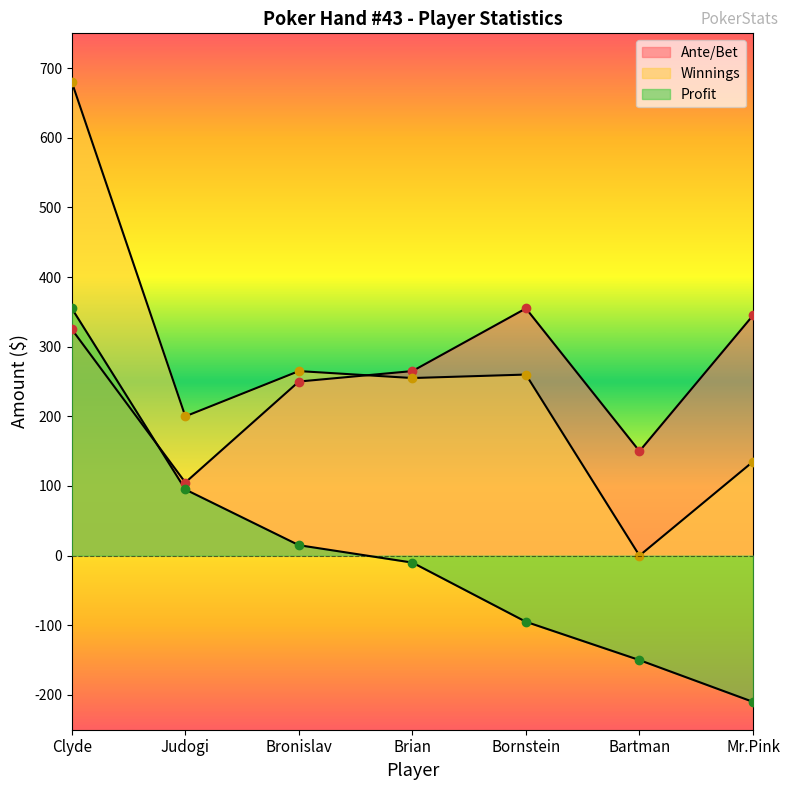

True or false: Winnings and Profit intersect in this chart.

False